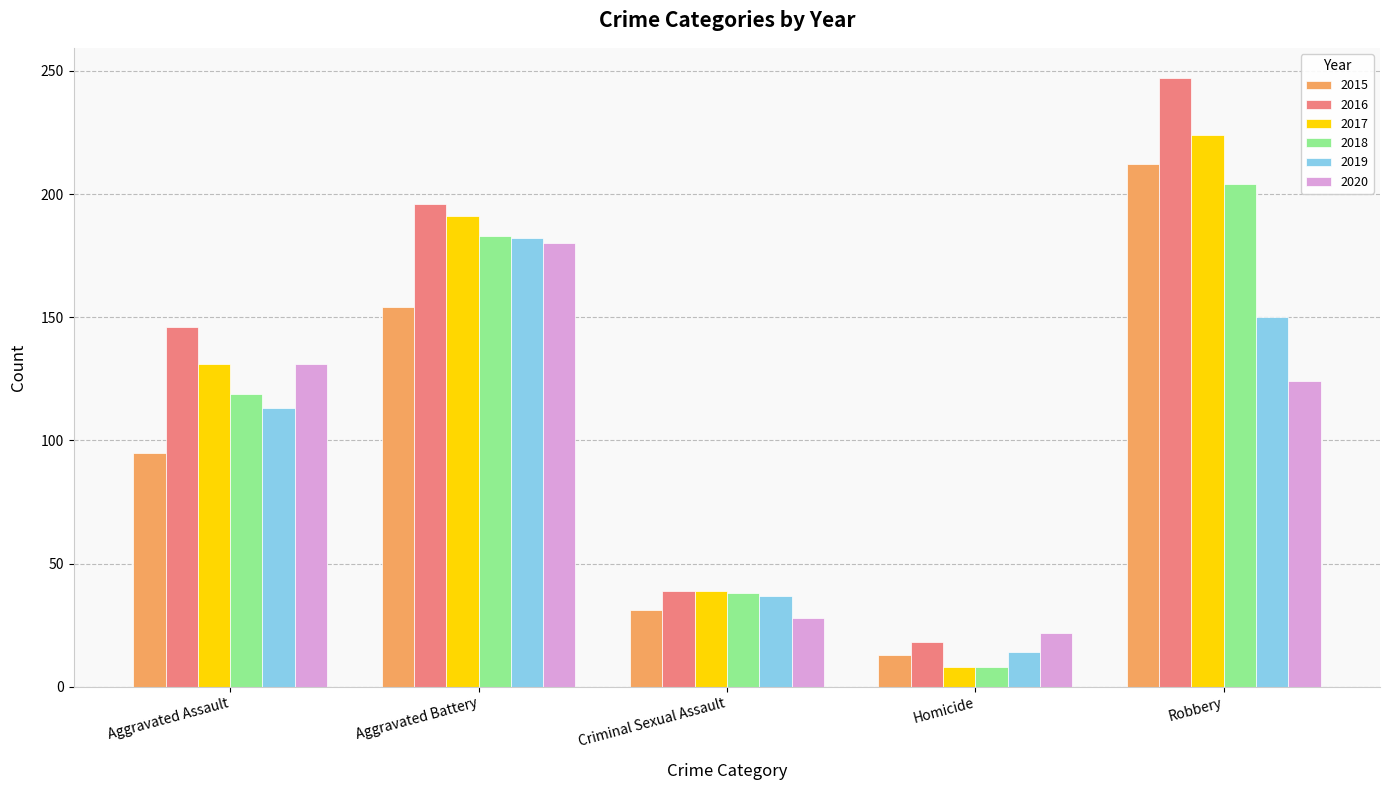

What is the difference between the 2017 values at Aggravated Battery and Criminal Sexual Assault?

152